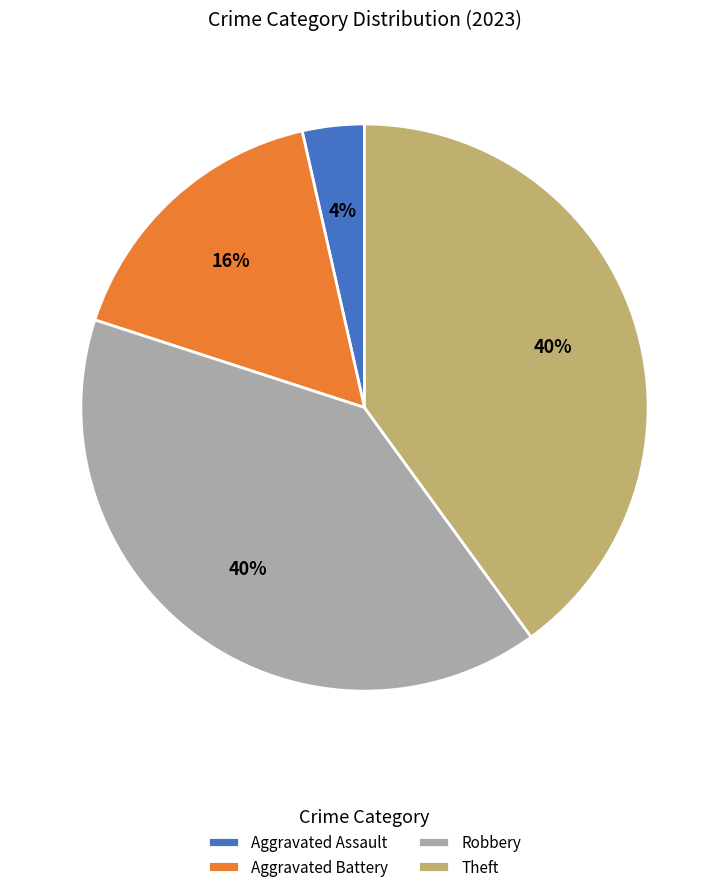

To the nearest percent, what portion does Aggravated Assault represent?

4%